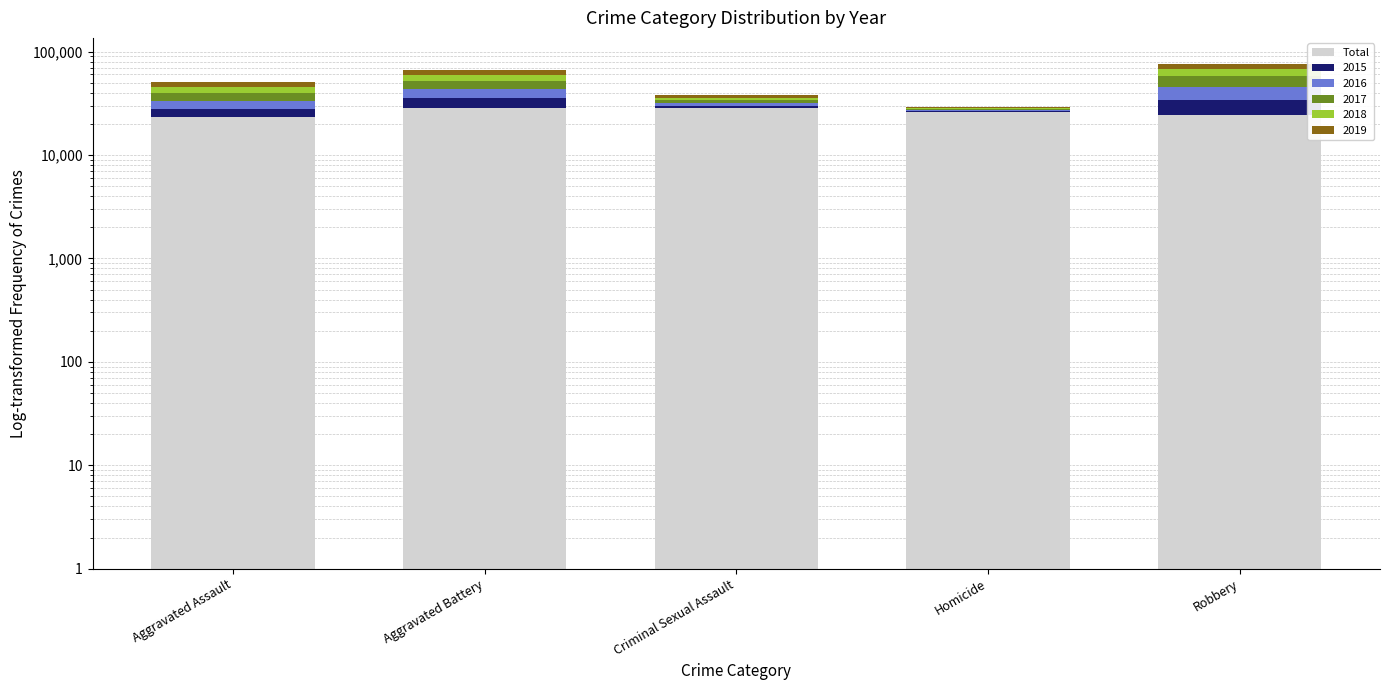

What is the label of the 3rd bar from the right?

Criminal Sexual Assault